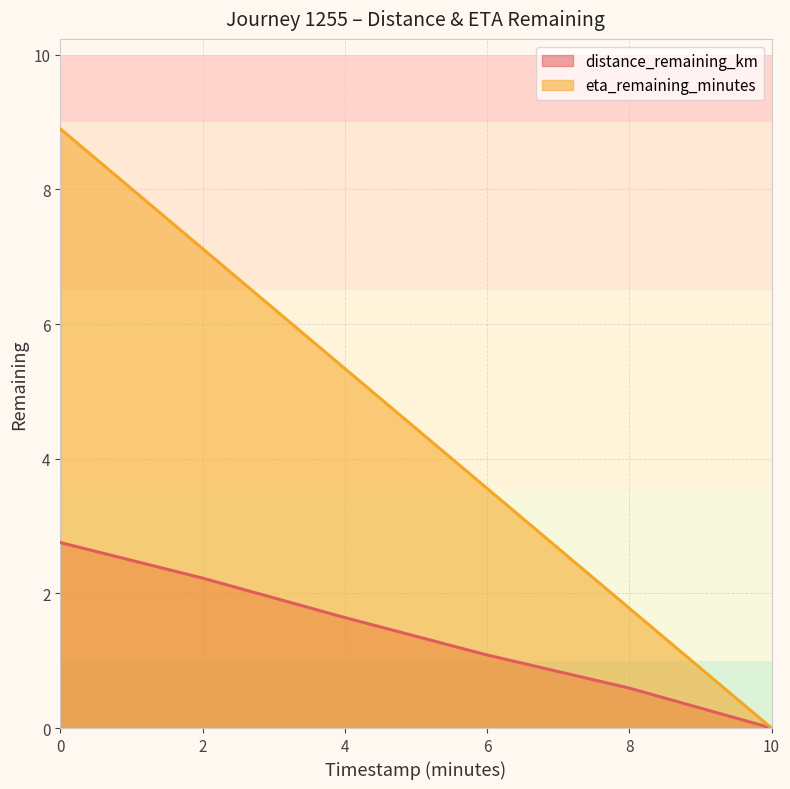

Reading left to right, extract all data points from this chart.

distance_remaining_km: 2.8	2.2	1.6	1.1	0.6	0.0
eta_remaining_minutes: 8.9	7.1	5.3	3.6	1.8	0.0